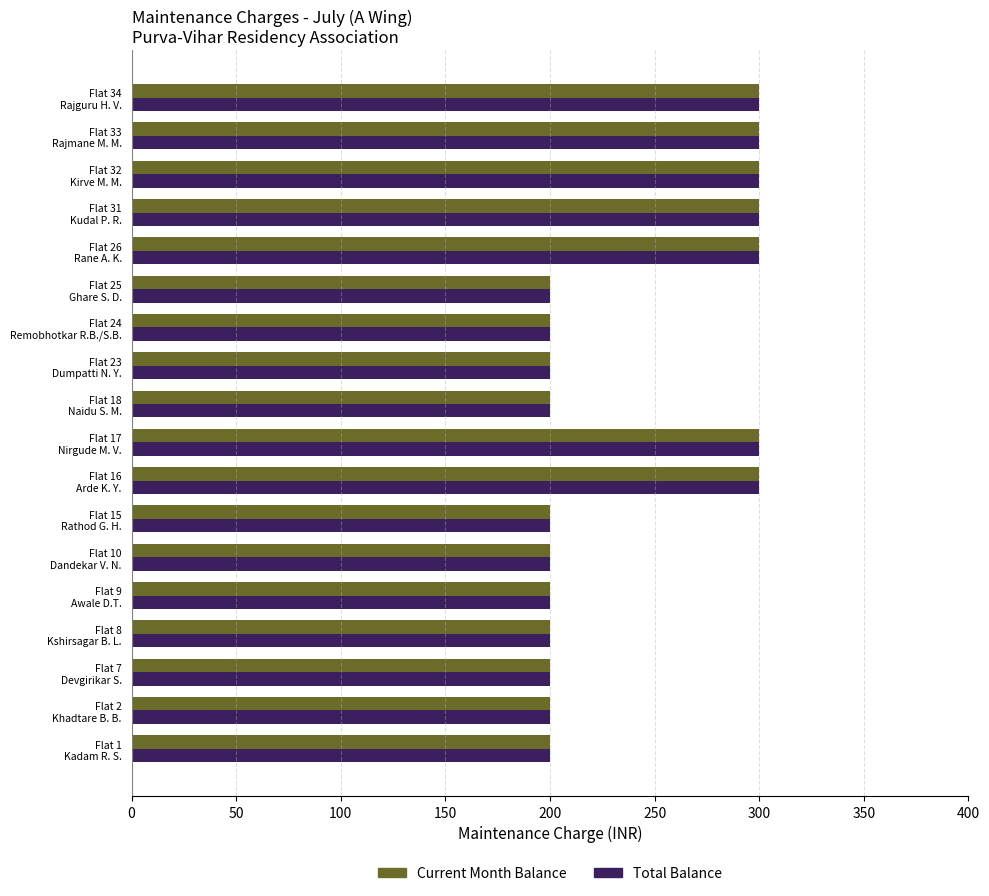

What is the average value of the Current Month Balance series?

239